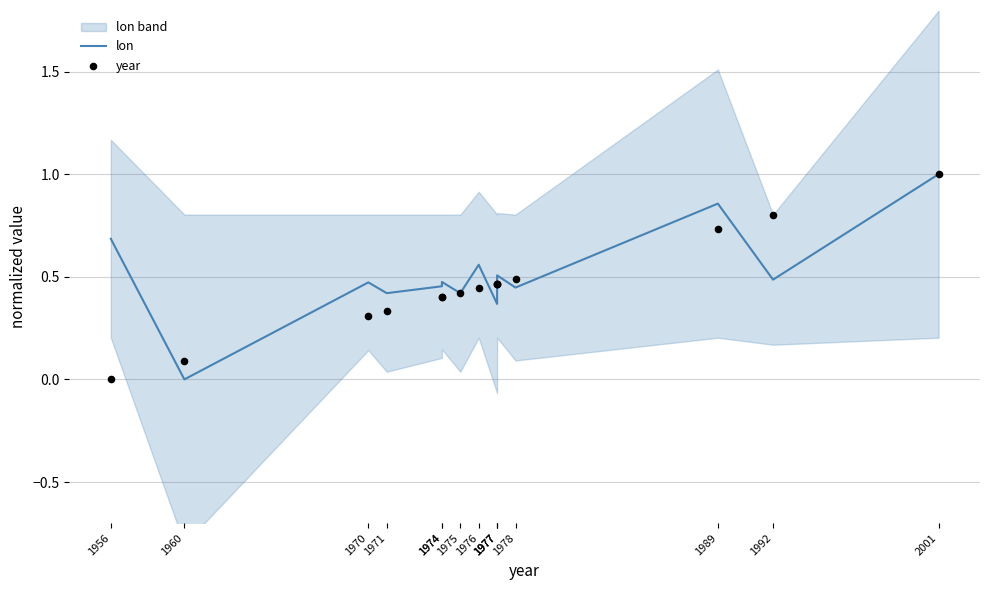

Which series contains the highest Y value?

lon